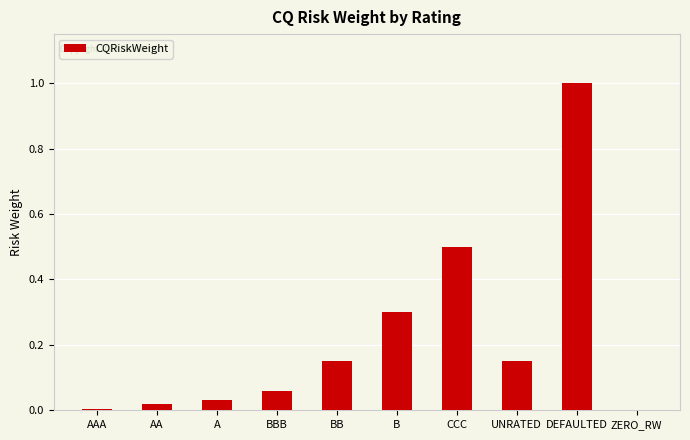

What is the average value?

0.2